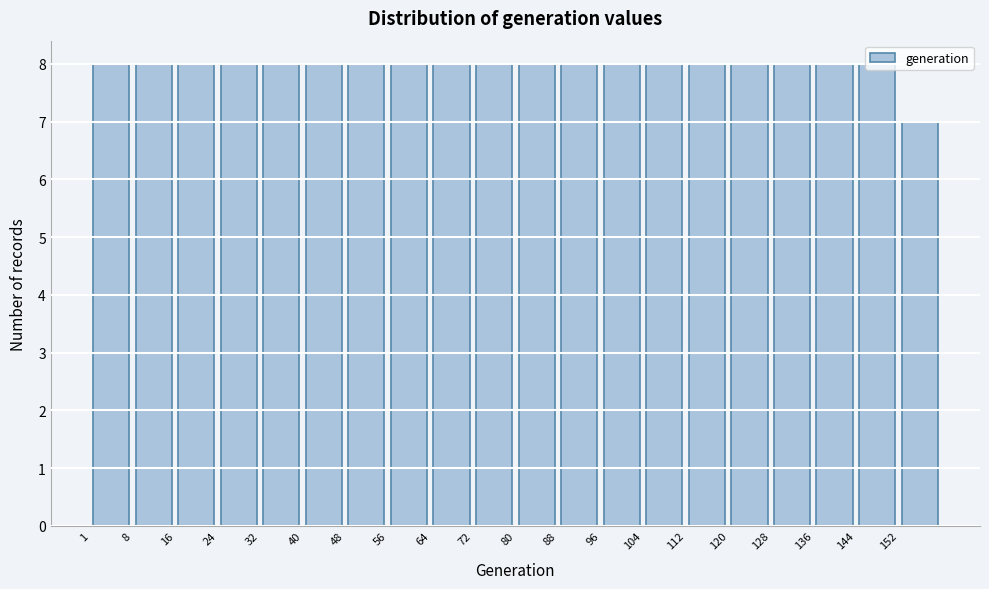

Reading left to right, list every bar in this chart as the range it spans on the x-axis followed by its height. Neither the bar edges nor the heights are printed on the chart, so give them approximately, as read against the axes.

1 to 9: 8
9 to 17: 8
17 to 25: 8
25 to 33: 8
33 to 41: 8
41 to 49: 8
49 to 57: 8
57 to 65: 8
65 to 73: 8
73 to 81: 8
81 to 88: 8
88 to 96: 8
96 to 104: 8
104 to 112: 8
112 to 120: 8
120 to 128: 8
128 to 136: 8
136 to 144: 8
144 to 152: 8
152 to 160: 7